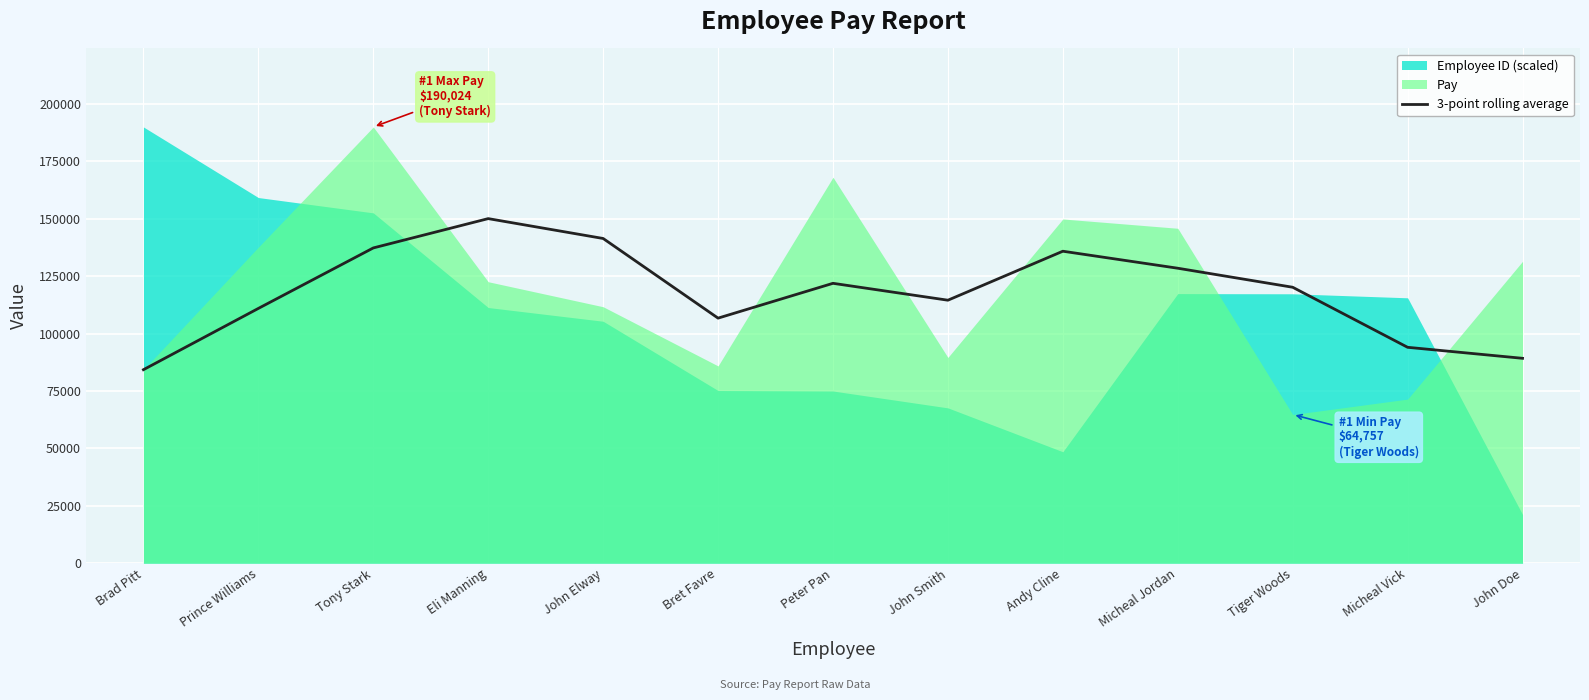

What is the sum of all values?

1535236.8